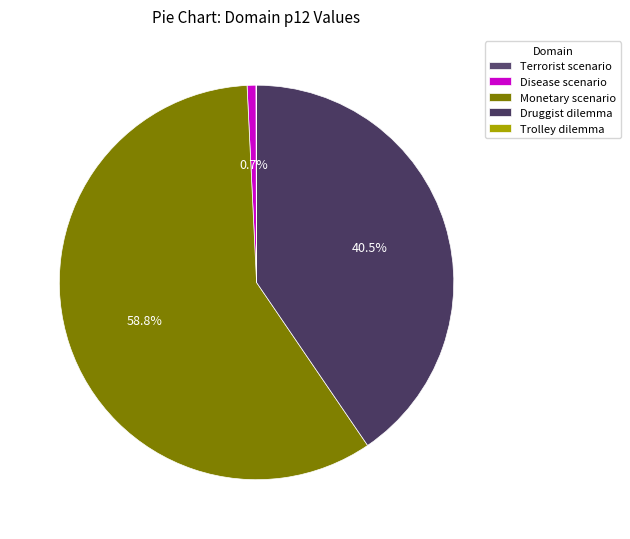

To the nearest percent, what is the average slice percentage?

20%